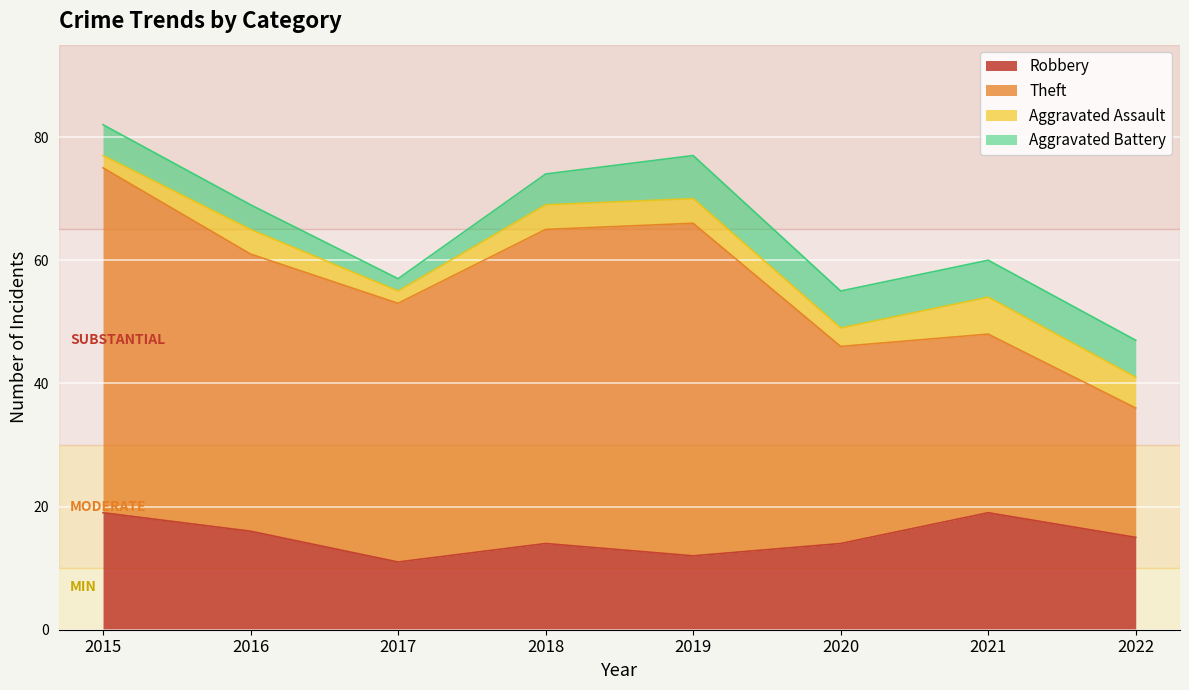

Between 2019 and 2022, which series saw the biggest shift?

Theft